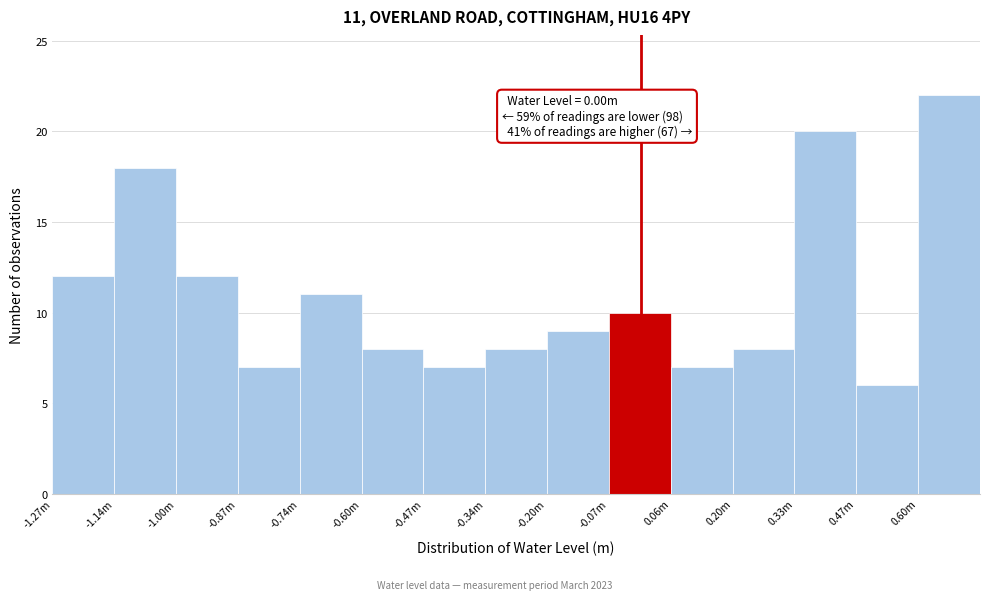

Reading left to right, list all the values displayed in this chart.

-1.27m=12	-1.14m=18	-1.00m=12	-0.87m=7	-0.74m=11	-0.60m=8	-0.47m=7	-0.34m=8	-0.20m=9	-0.07m=10	0.06m=7	0.20m=8	0.33m=20	0.47m=6	0.60m=22